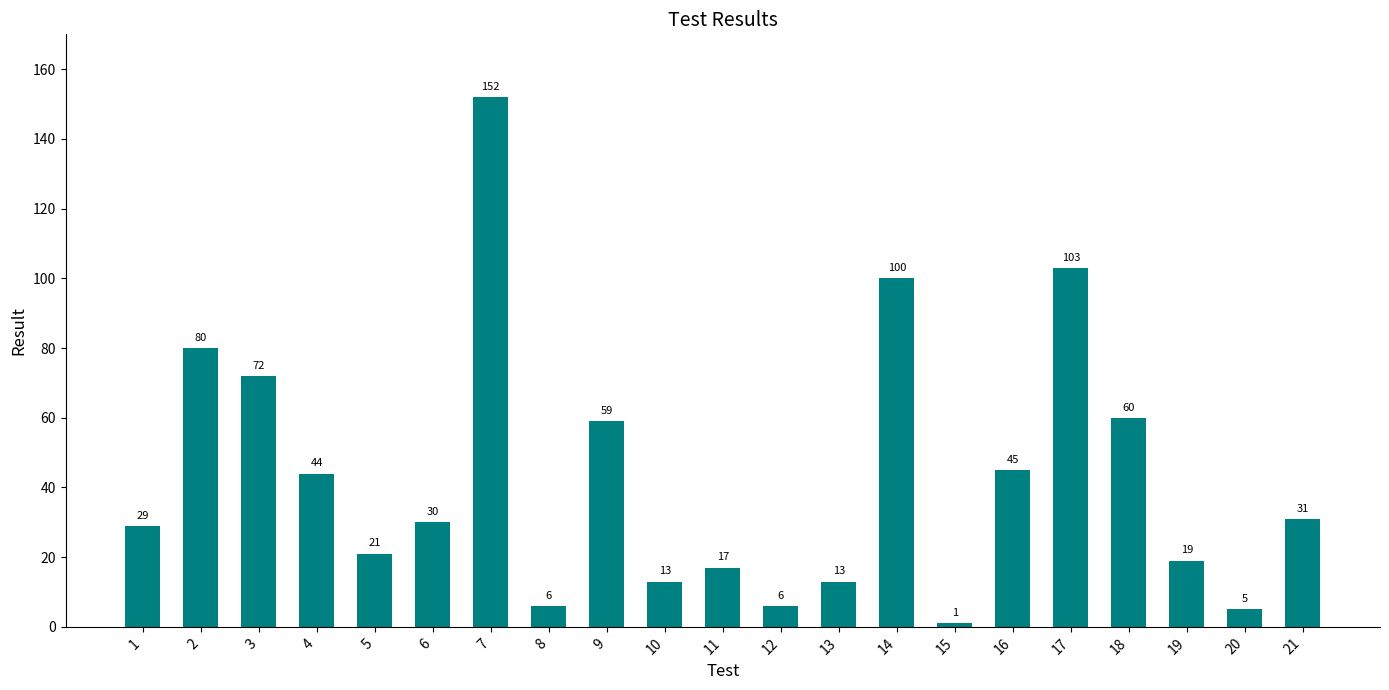

Does the chart contain any negative values?

No